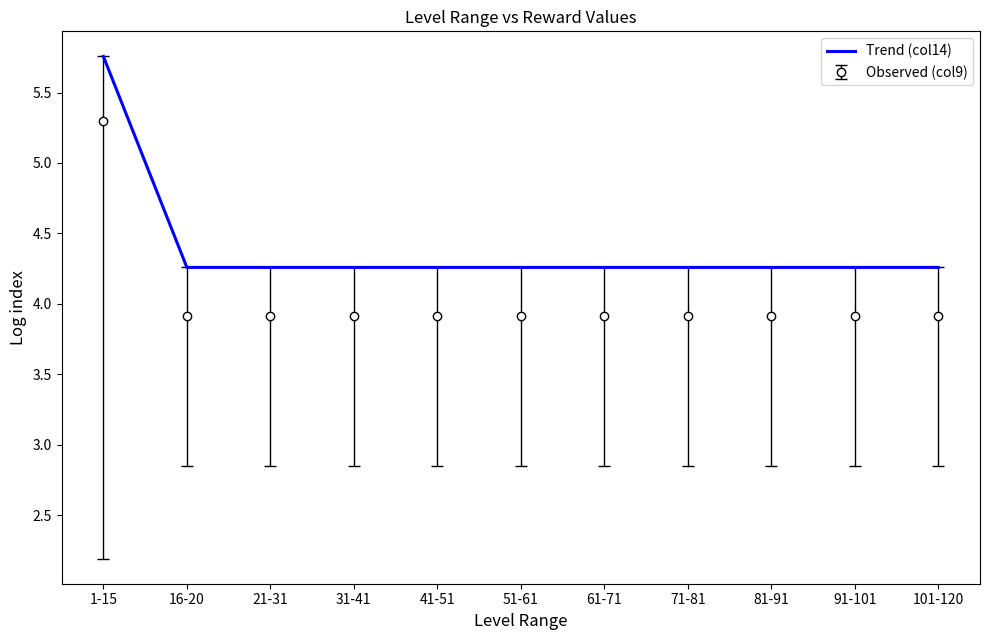

At 1-15, list the series in order from largest to smallest.

Trend (col14), Observed (col9)